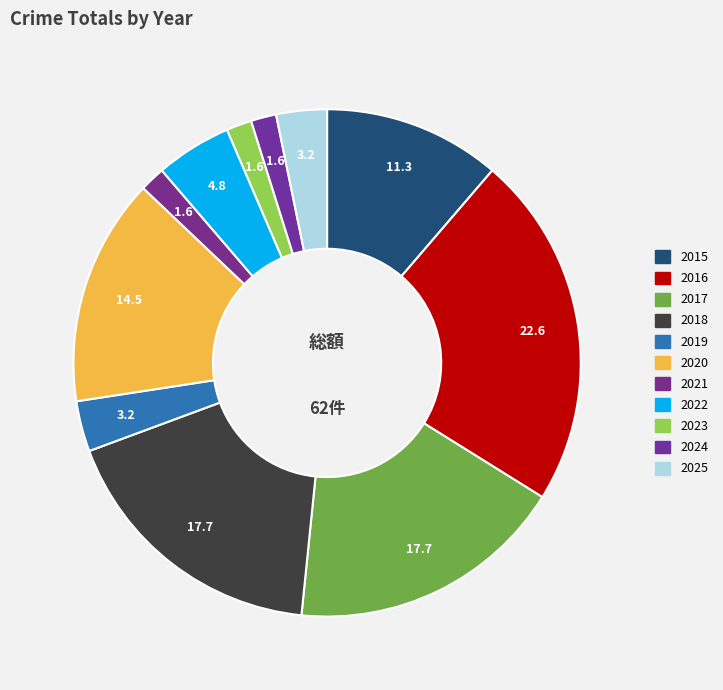

Count the number of slices in the pie.

11